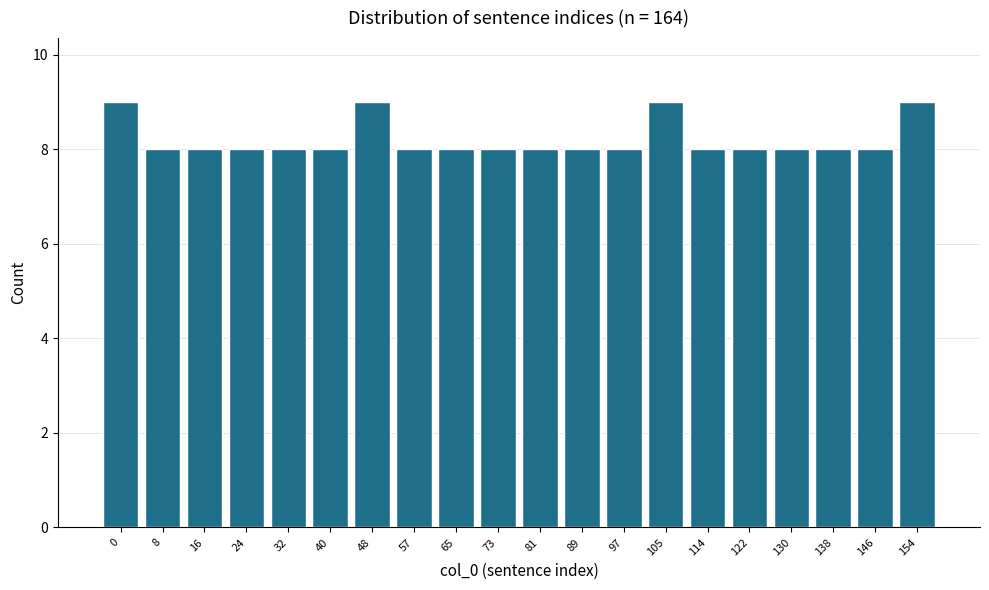

Reading left to right, what are all the values shown in this chart?

0=9	8=8	16=8	24=8	32=8	40=8	48=9	57=8	65=8	73=8	81=8	89=8	97=8	105=9	114=8	122=8	130=8	138=8	146=8	154=9